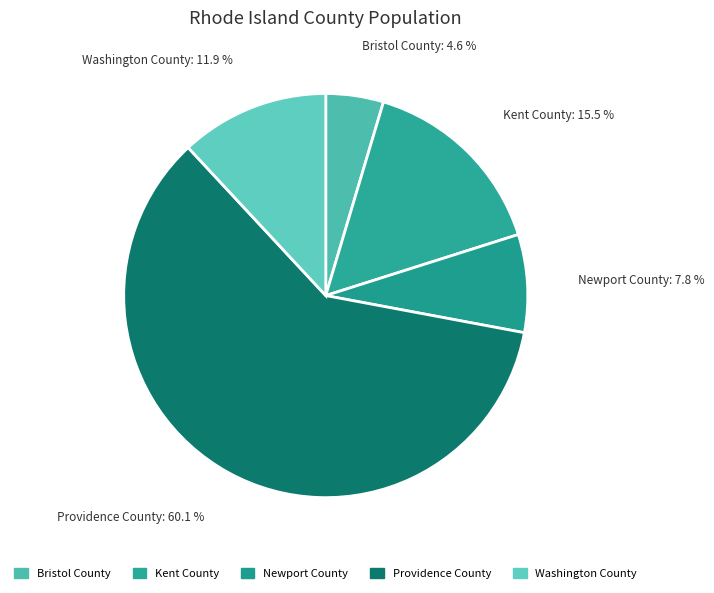

To the nearest percent, what portion does Kent County represent?

15%